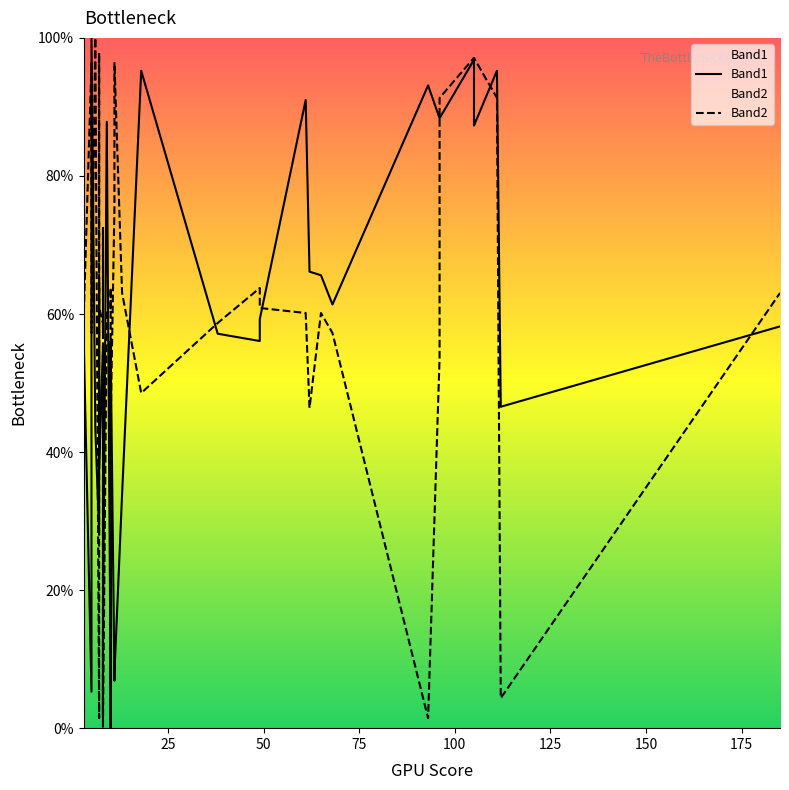

The Band2 series shows 154.8 at 36. True or false?

False